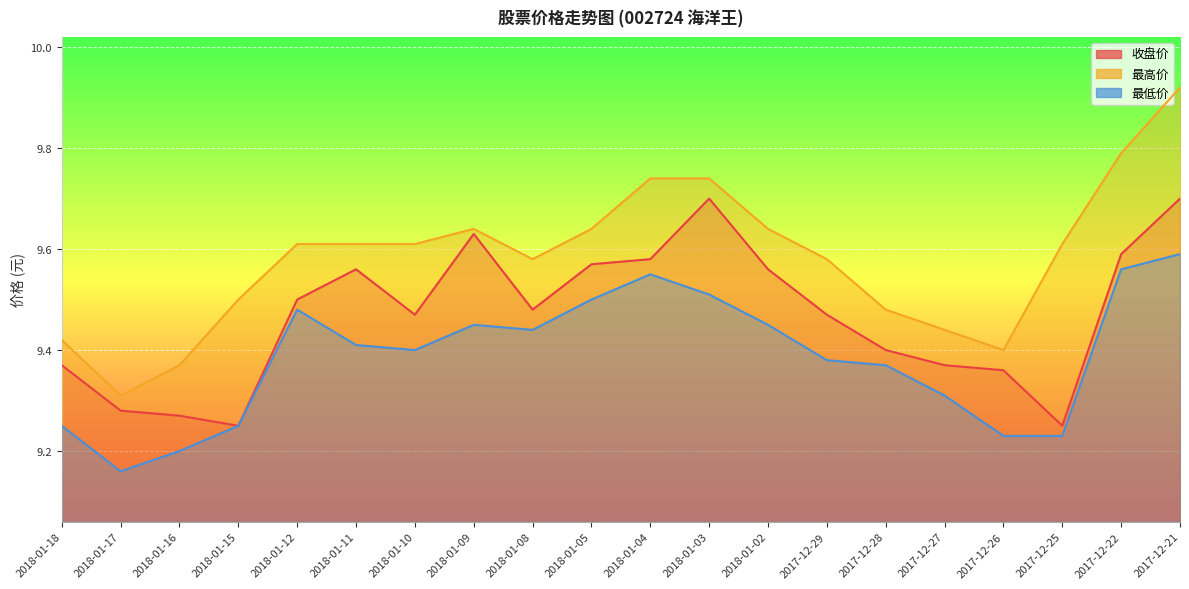

Where is the first local minimum for 收盘价?

2018-01-15